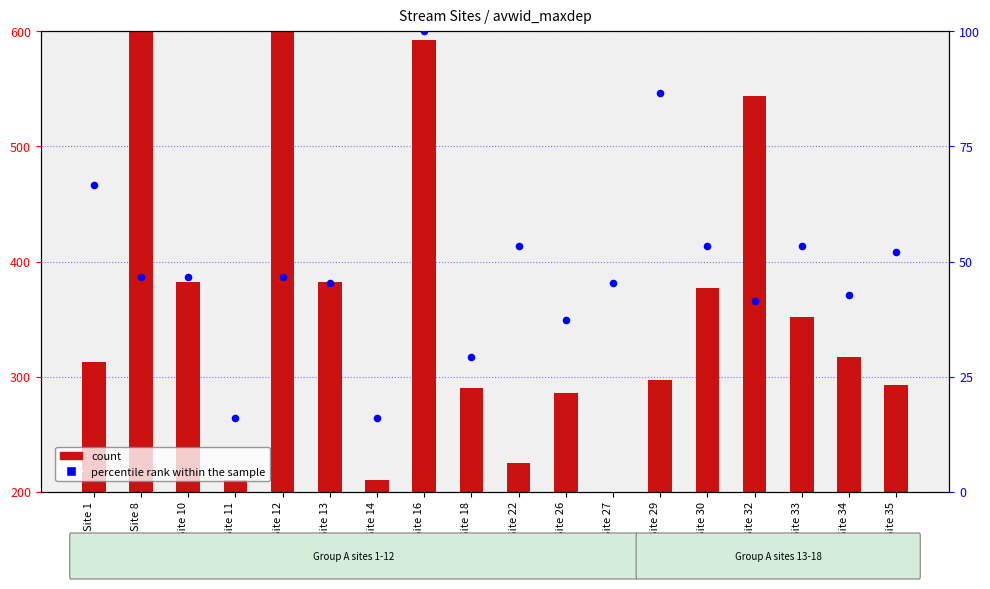

What are all the series names shown in the legend?

count, percentile rank within the sample